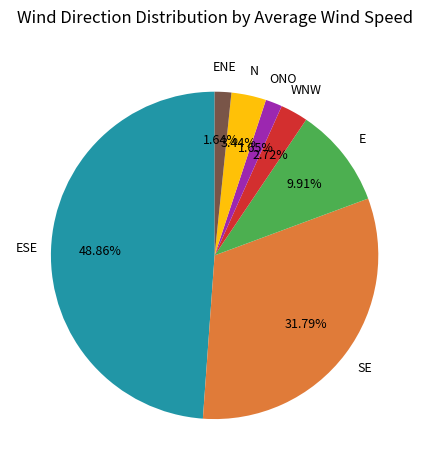

Is there a majority slice in this chart?

No